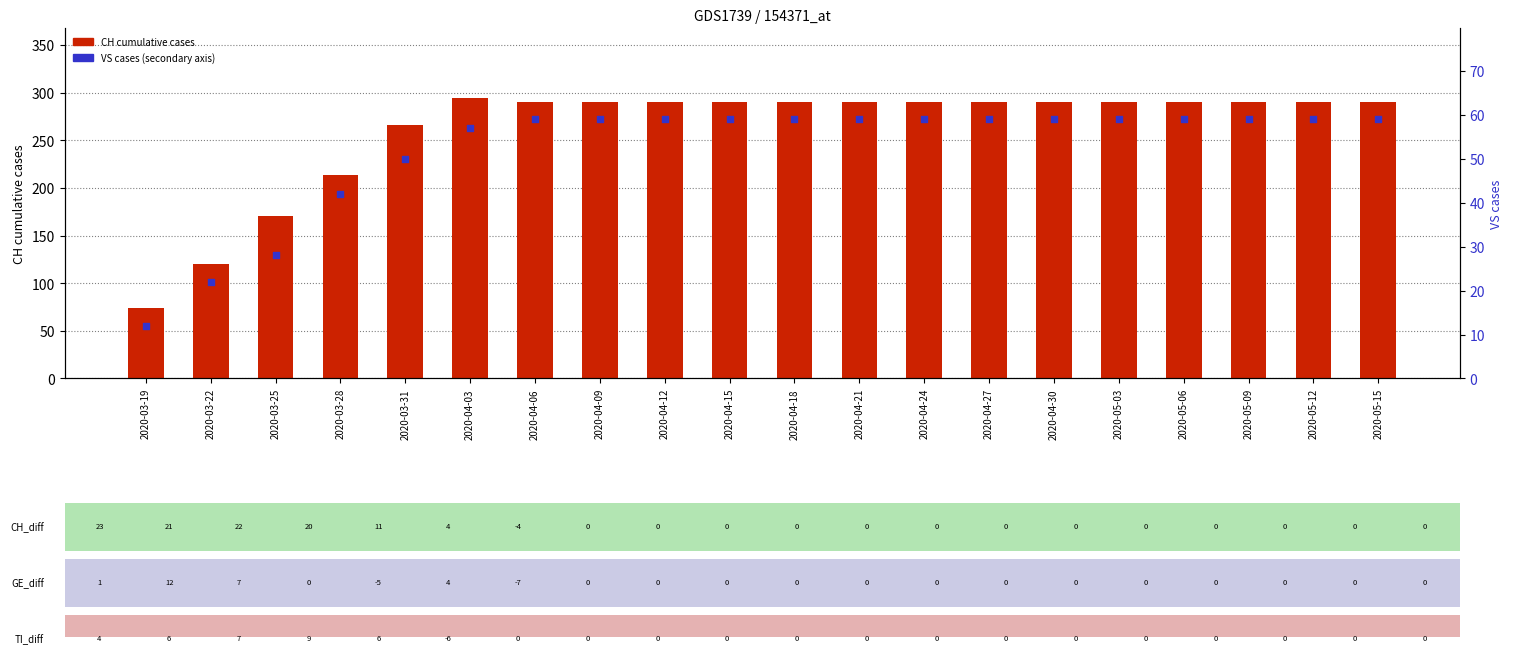

Which series reaches the minimum Y coordinate?

VS (secondary)